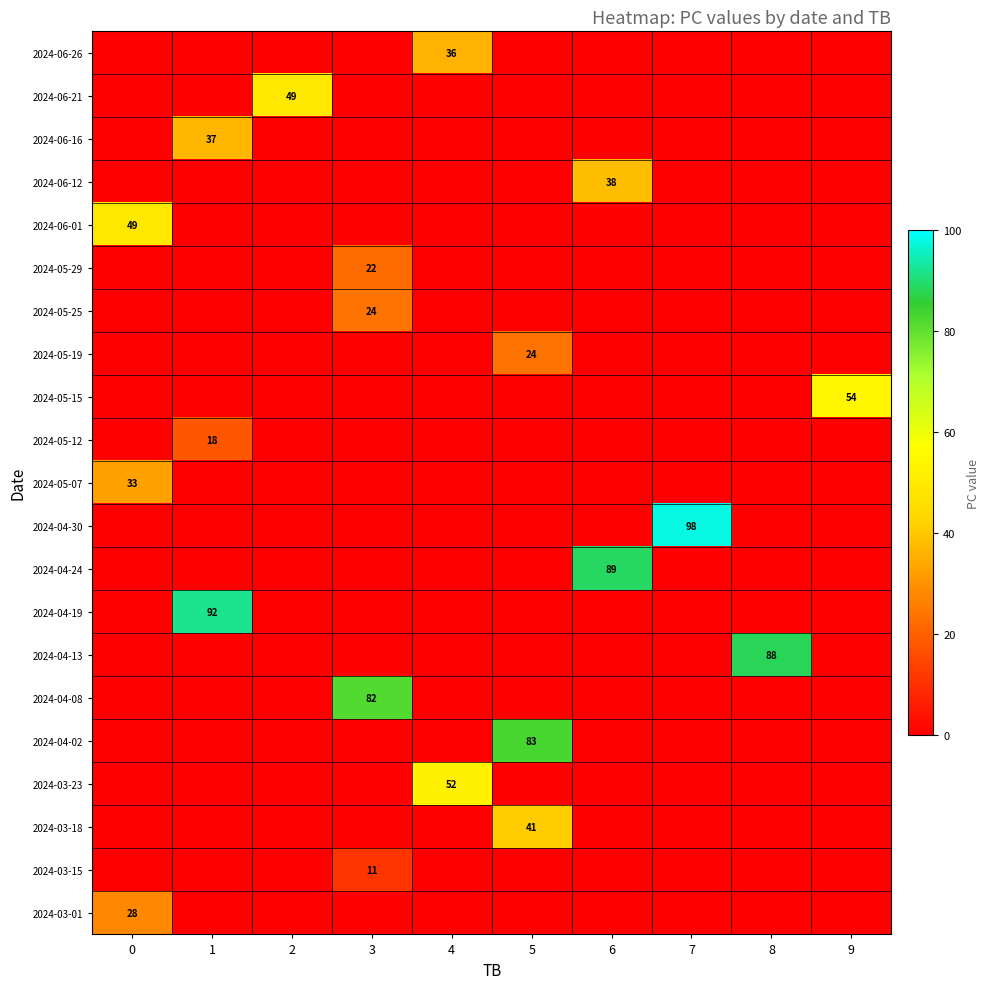

Is it true that 2024-04-19 equals 92 at 1?

True